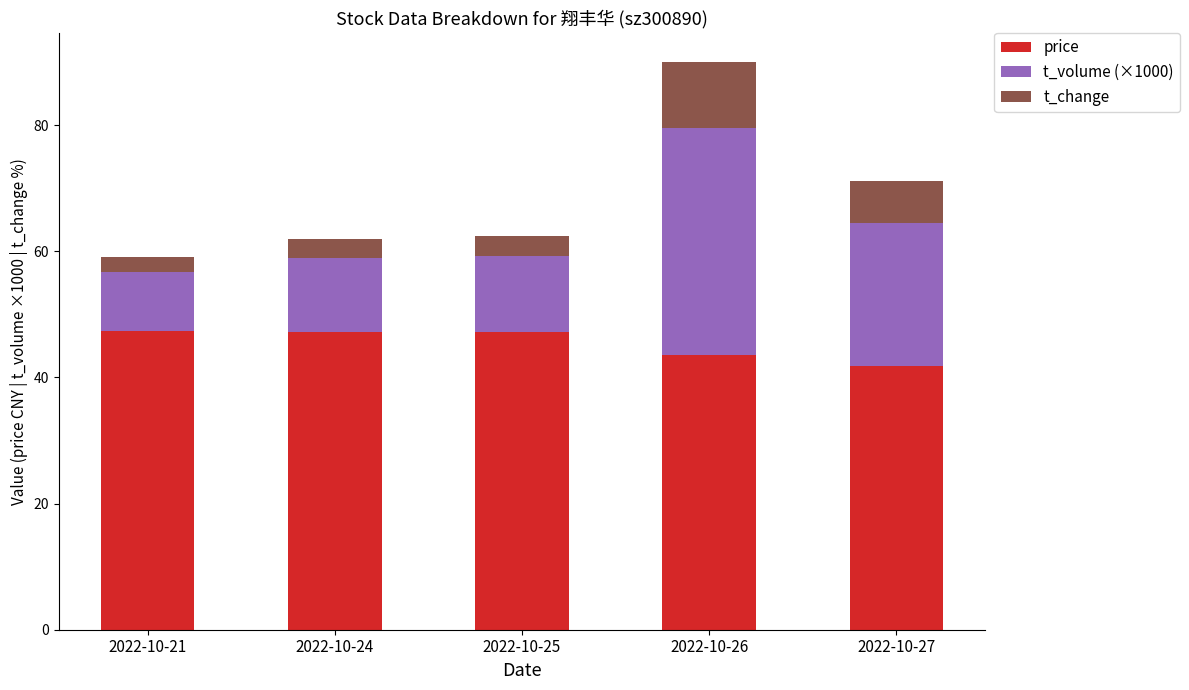

Does the chart contain stacked bars?

Yes